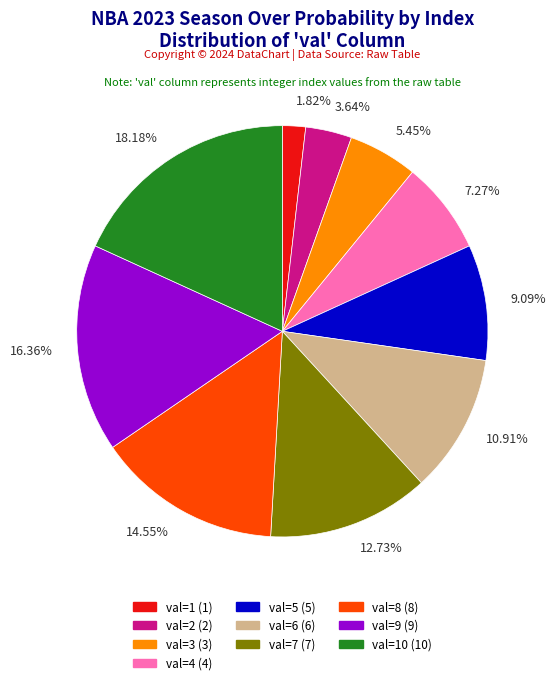

How many segments does this pie chart have?

10